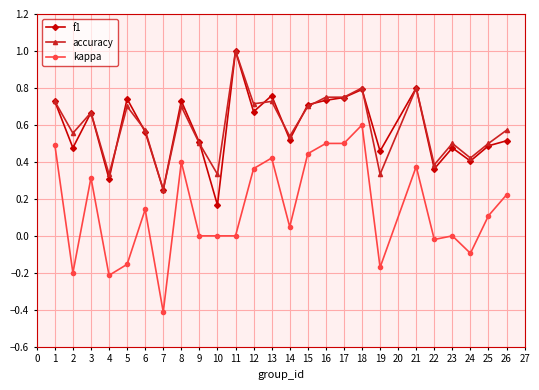

Count the f1 values in the range 0 to 1.

25